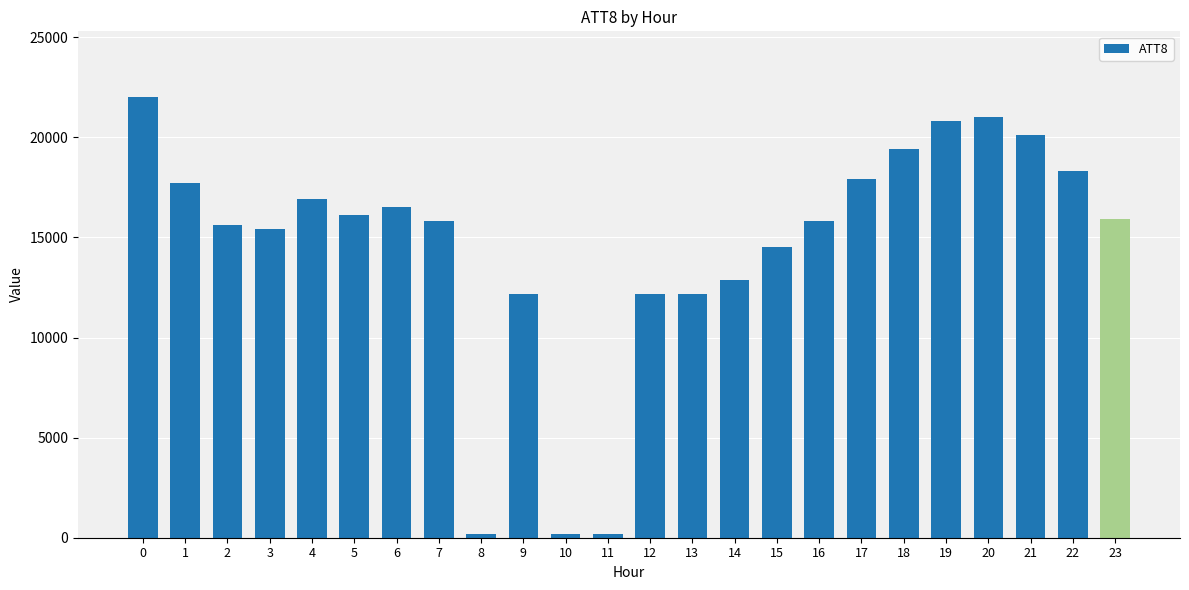

The value at 19 is 36830. True or false?

False